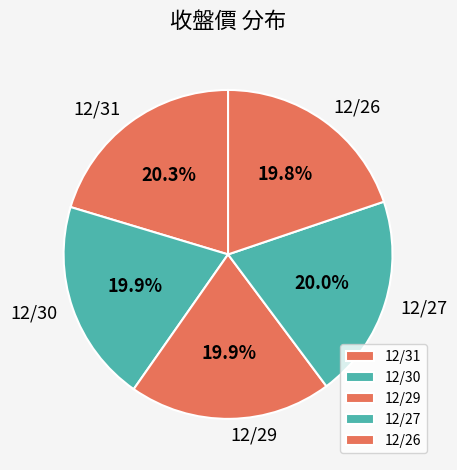

Combined, do 12/26 and 12/29 account for over 50%?

No